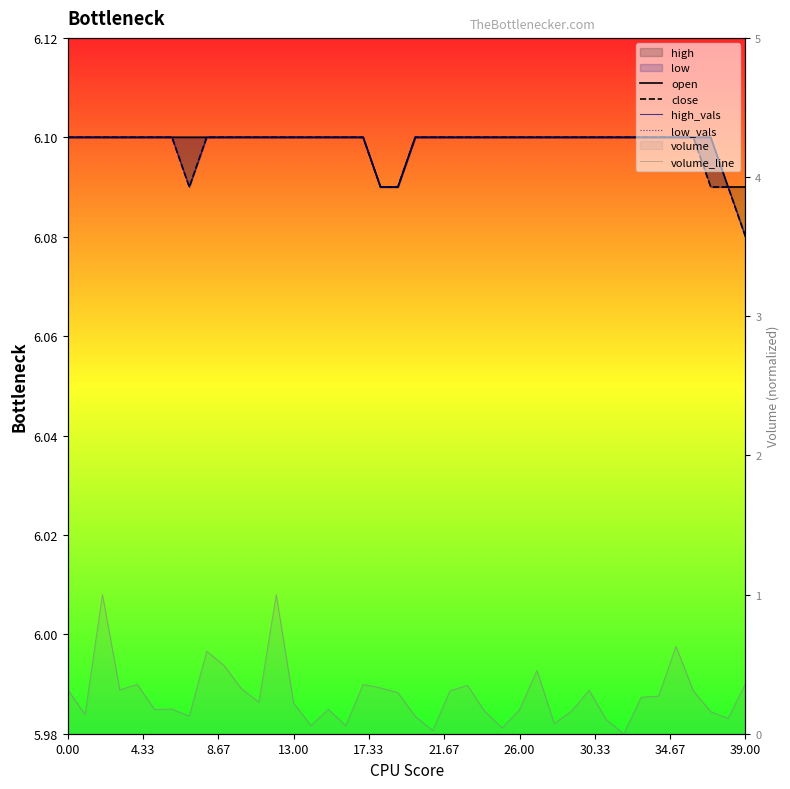

What is the value of the volume_line point at the 38th from the left?

0.2